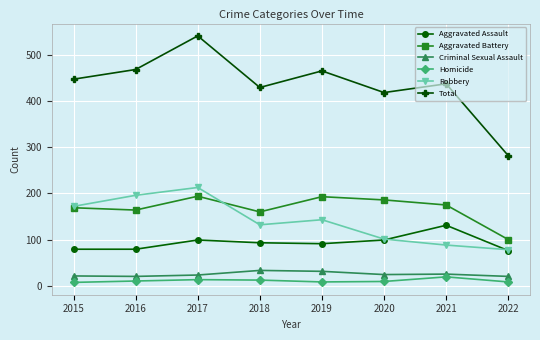

True or false: Total and Aggravated Battery intersect in this chart.

False